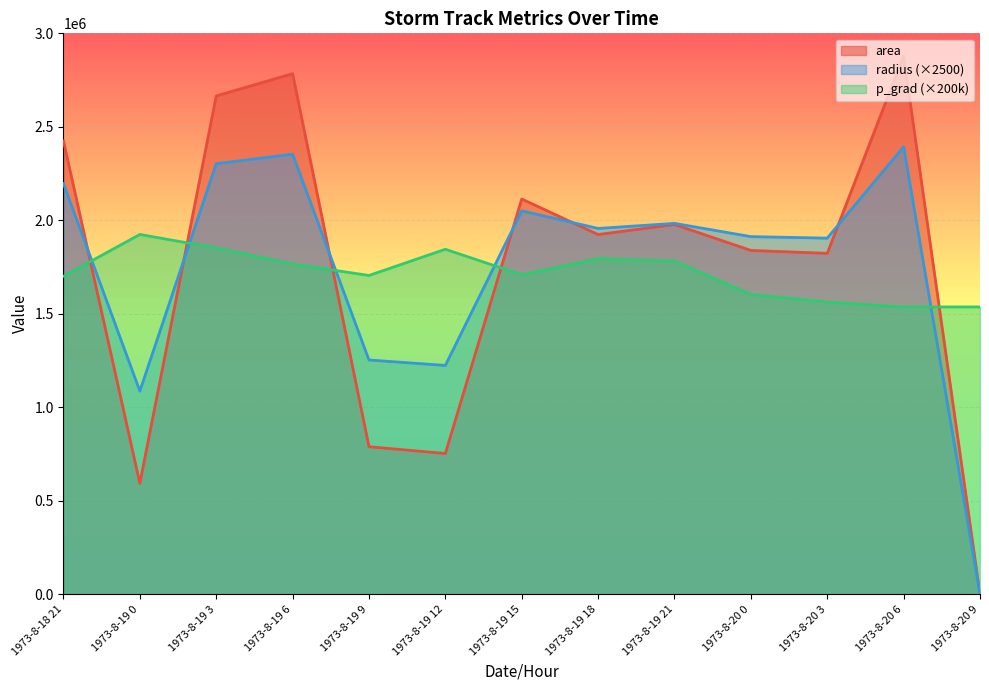

Does the chart display data point markers on the line(s)?

No